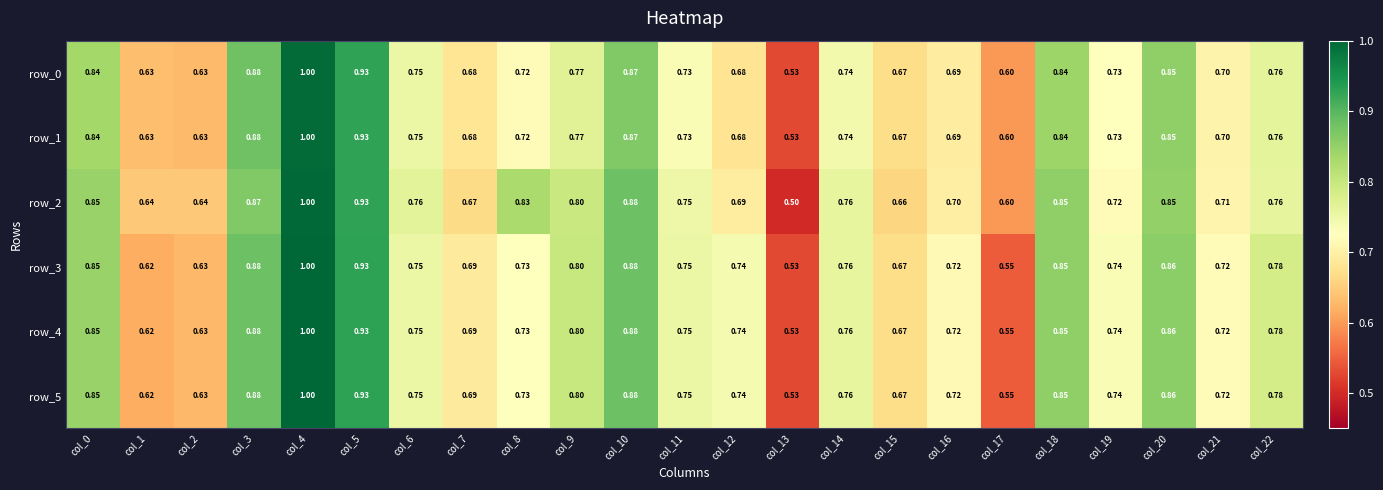

Is the value of row_4 at col_4 greater than the value of row_5 at col_3?

Yes